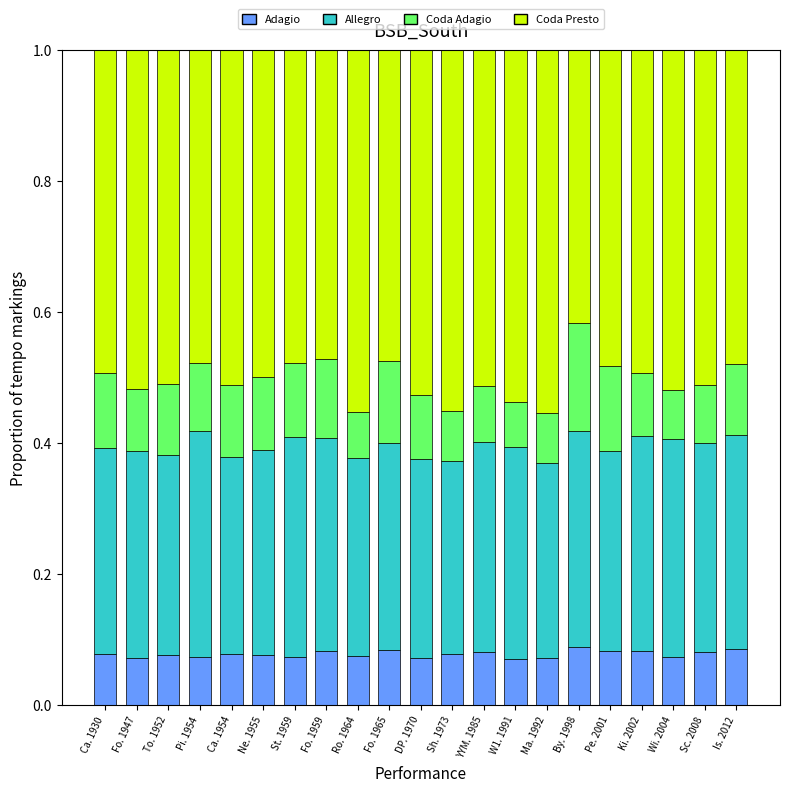

Count the number of categories in the chart.

21